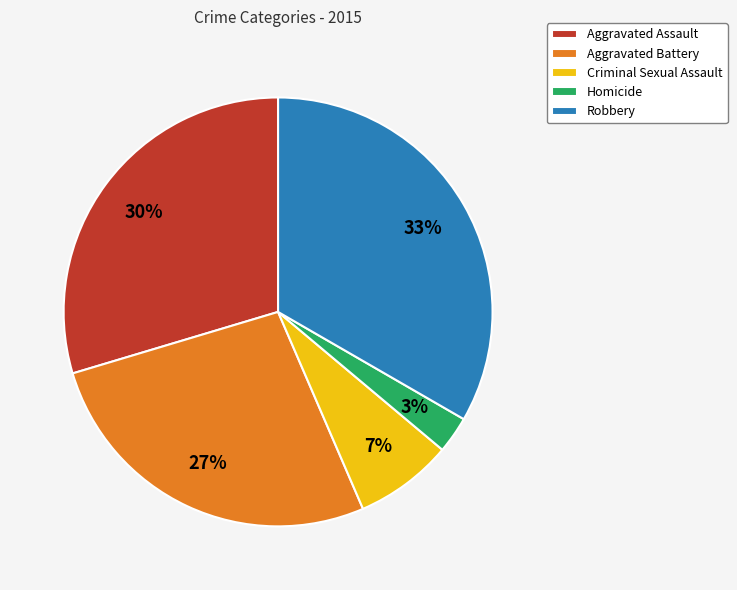

Does any single category account for the majority?

No